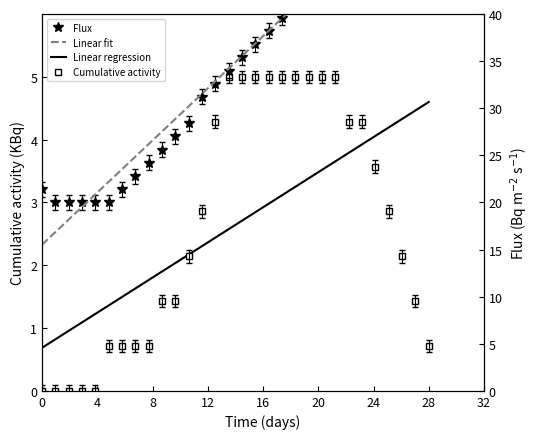

At how many categories does at least one series exceed 2?

30